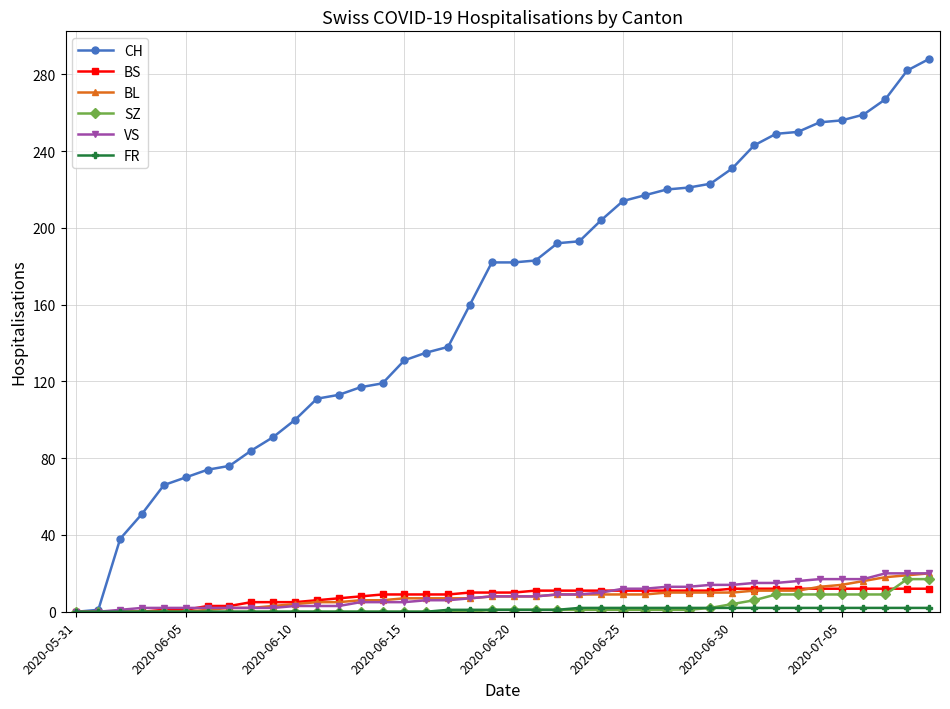

What is the maximum value shown in the chart?

288